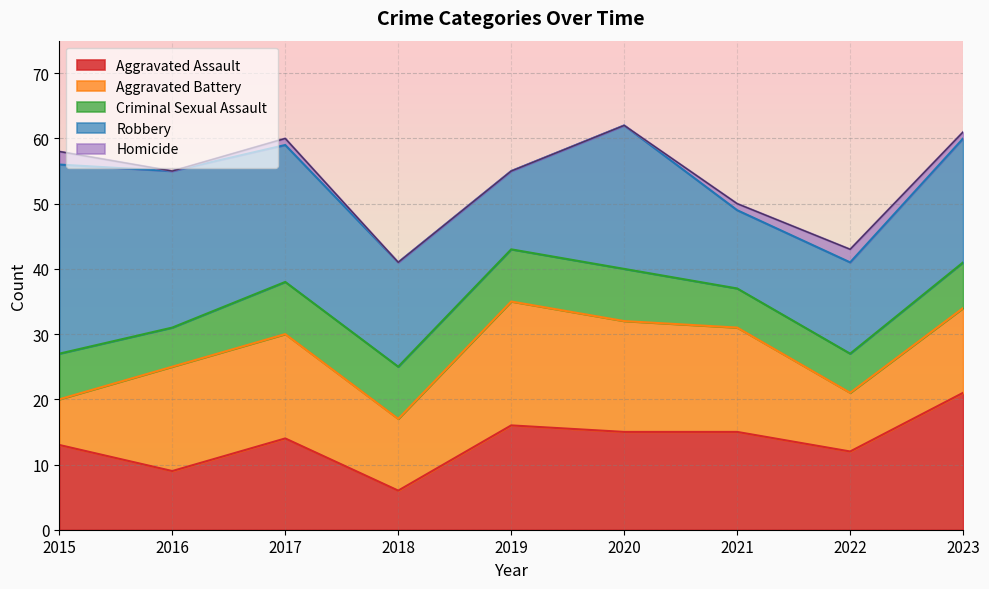

How many interior local peaks does the Robbery series have?

1